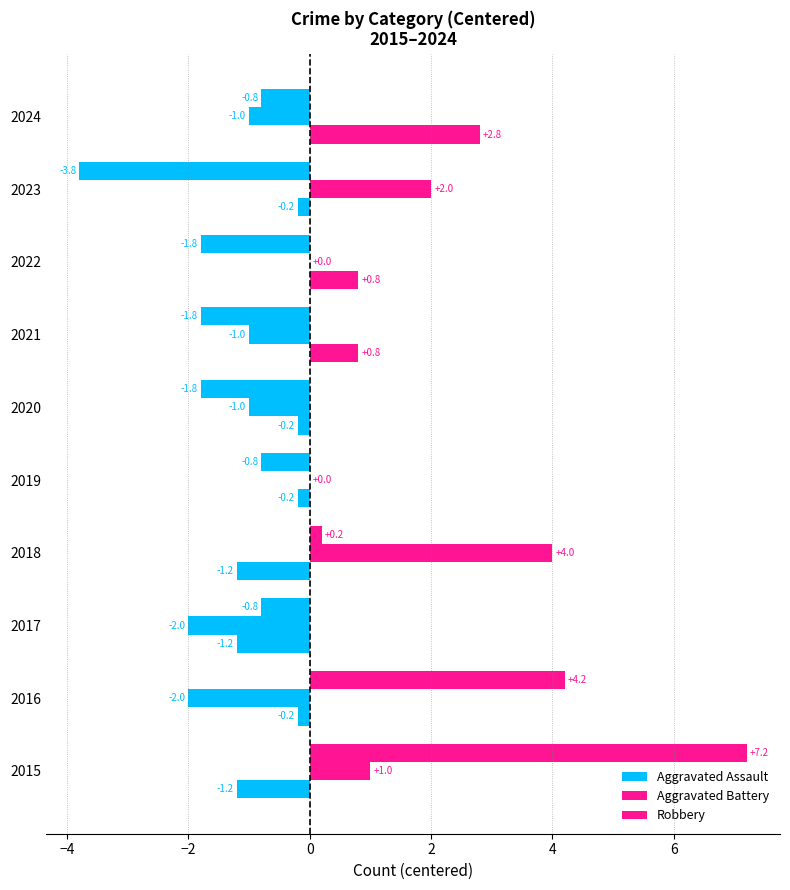

Count the number of categories in the chart.

10